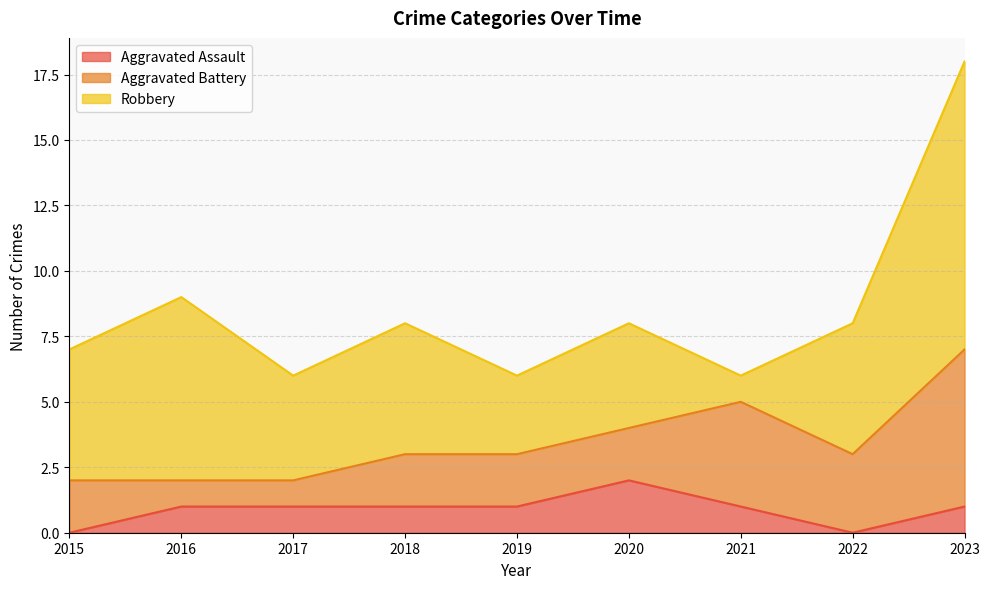

Does the chart display data point markers on the line(s)?

No